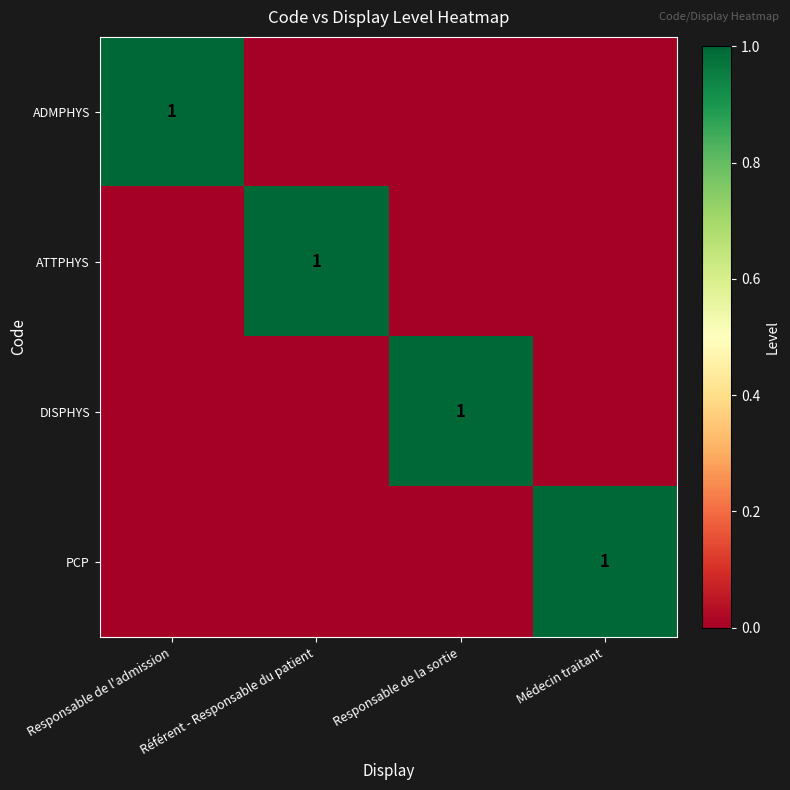

Is it true that ADMPHYS equals 0 at Responsable de l'admission?

False